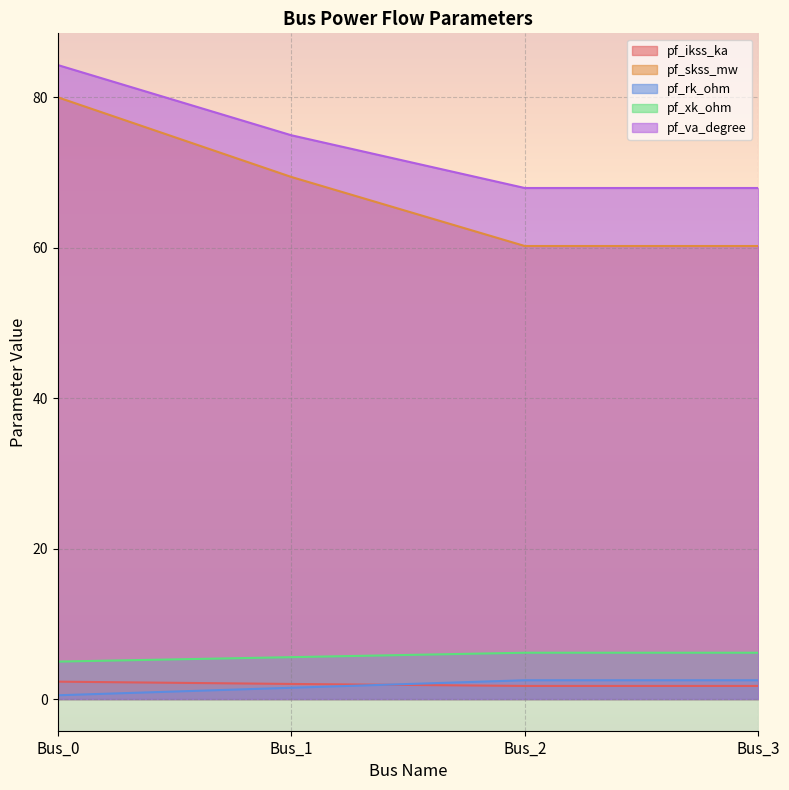

Does the chart display data point markers on the line(s)?

No